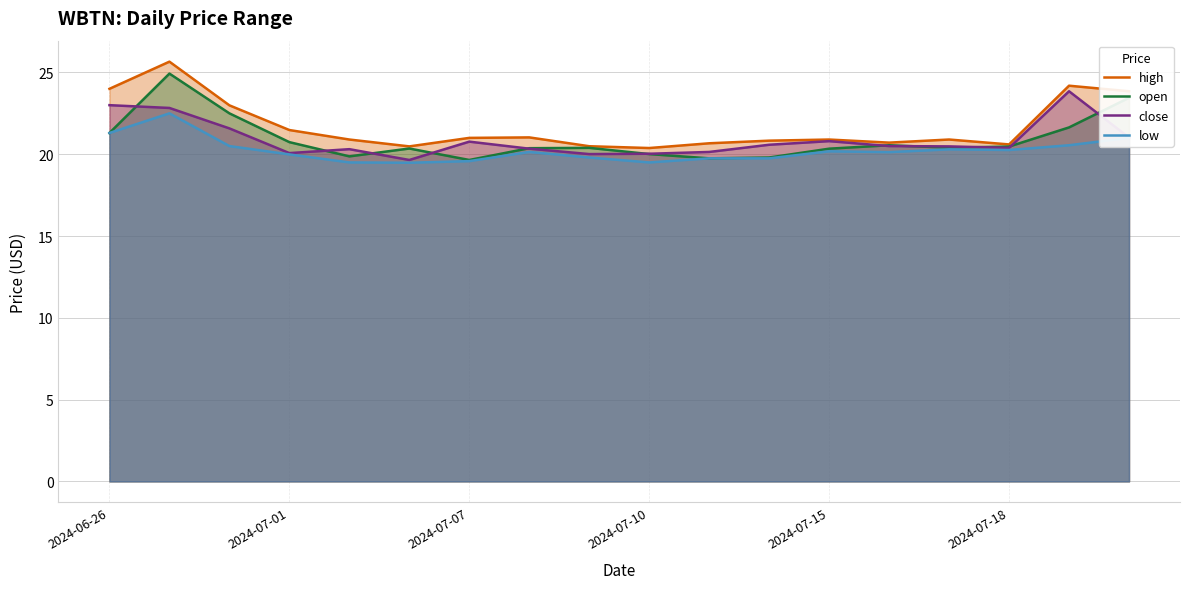

Does the chart have visible grid lines?

Yes